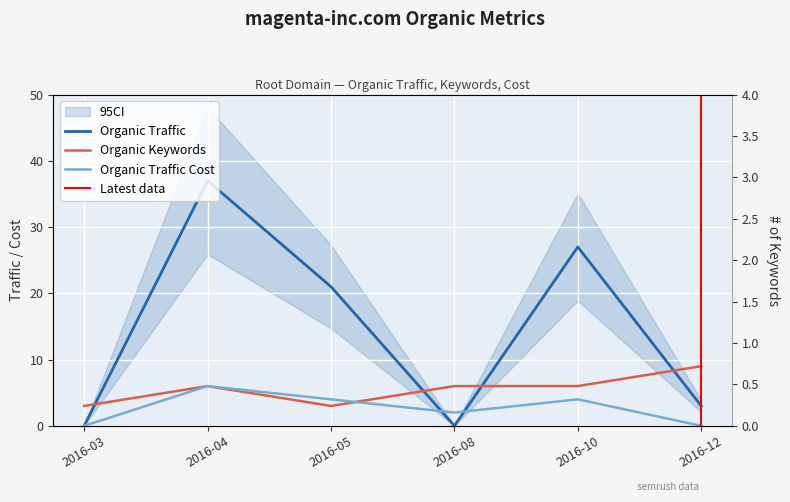

What is the total value across all series at 2016-08?

8